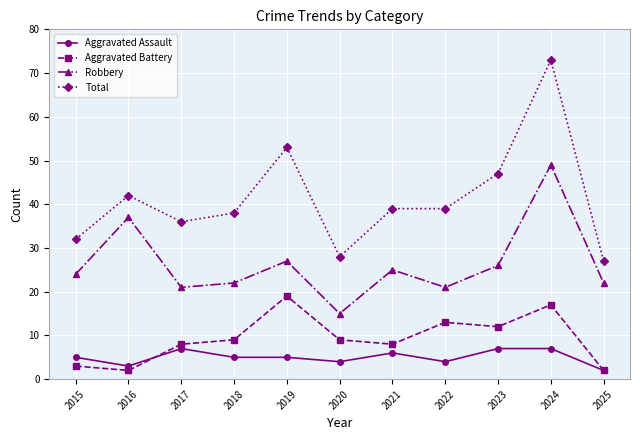

What is the value of the Total point at the 5th from the left?

53